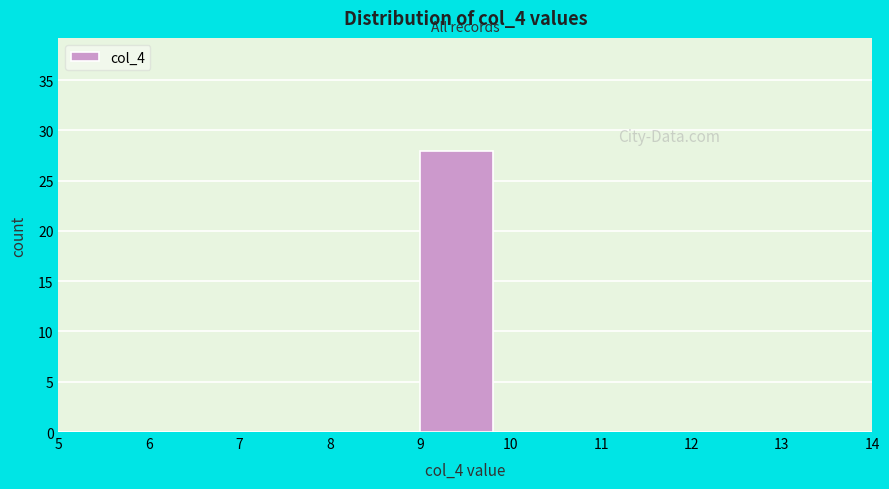

Reading left to right, transcribe this chart: for each bar, give the range it covers on the x-axis and its height. The values are not printed on the chart, so give them approximately, as read against the axis.

5 to 6: 0
6 to 7: 0
7 to 8: 0
8 to 9: 0
9 to 10: 28
10 to 11: 0
11 to 12: 0
12 to 13: 0
13 to 14: 0